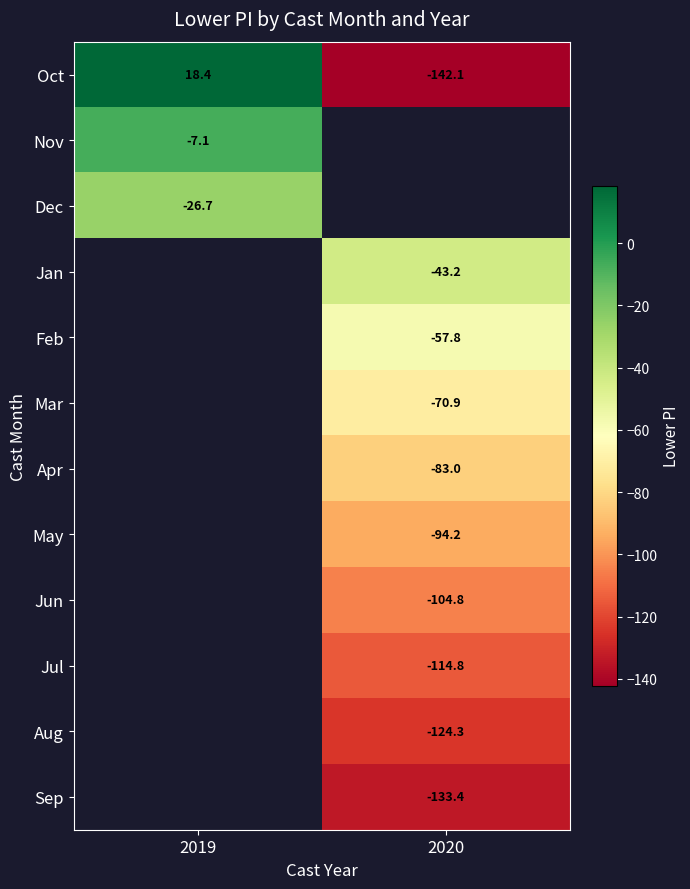

Count the number of data series in this chart.

12